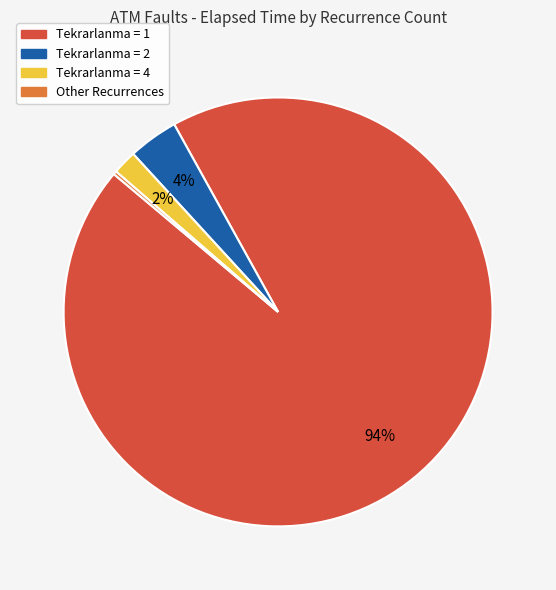

Does any single category account for the majority?

Yes